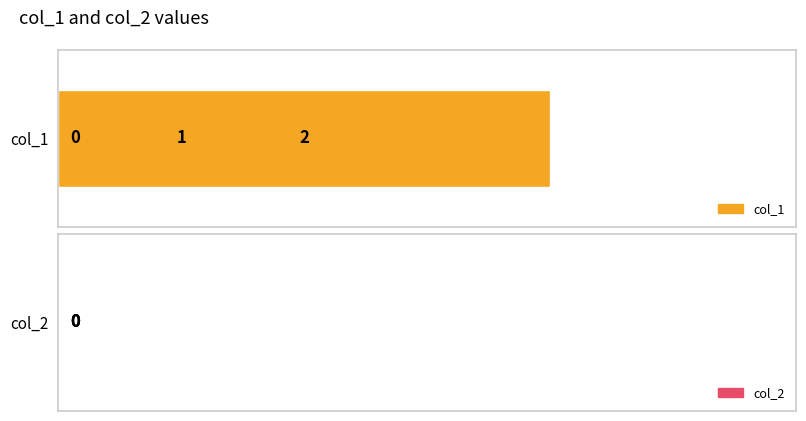

How many data points does each series have?

3